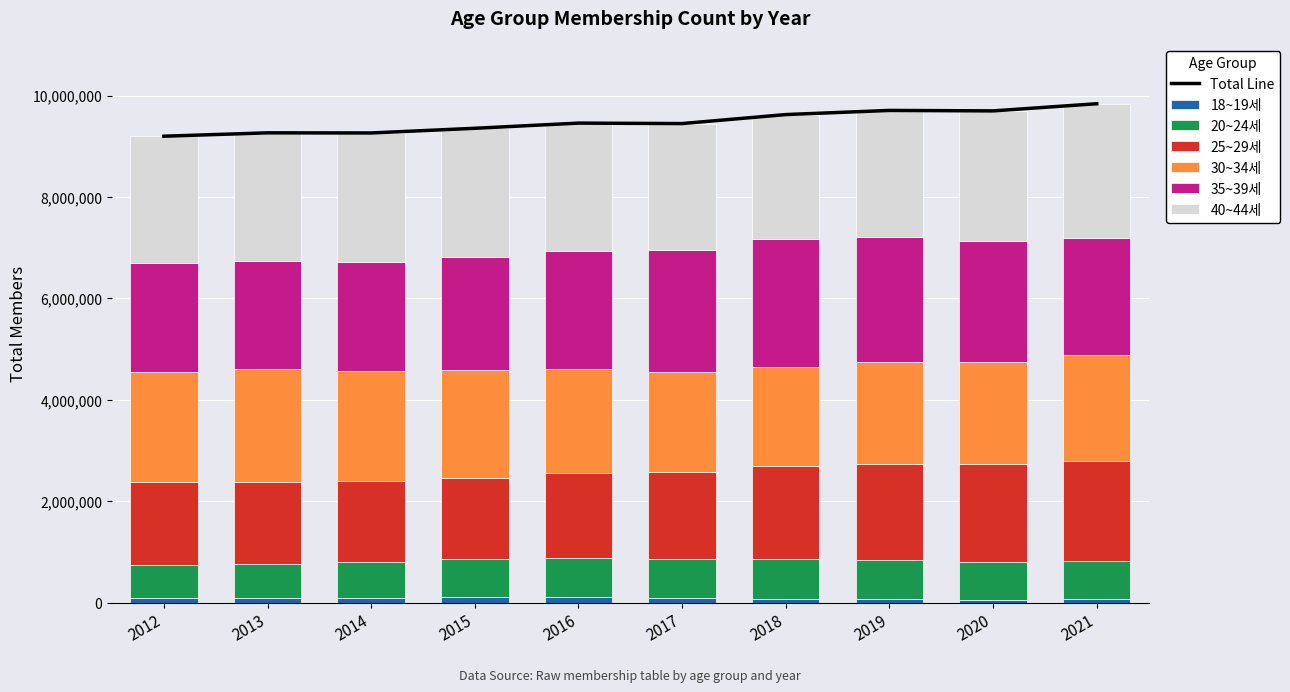

What is the sum of the 20~24세 values at 2016 and 2012?

1426992